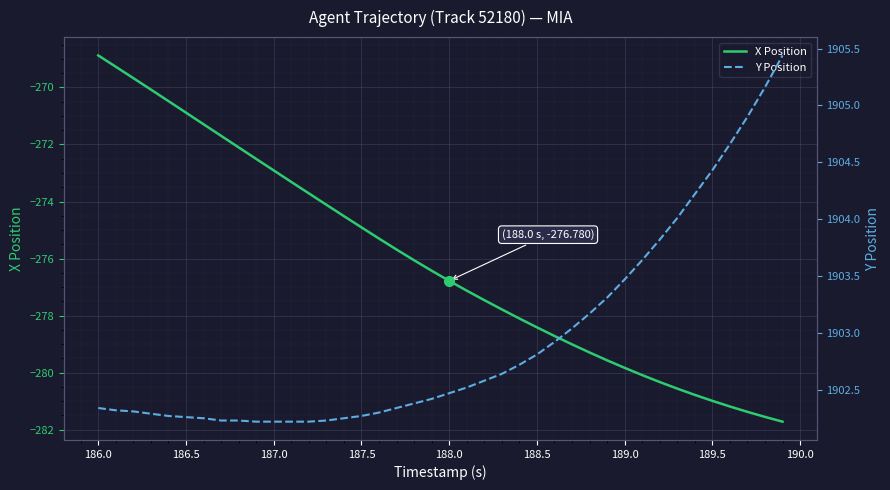

What is the greatest value displayed?

1905.4